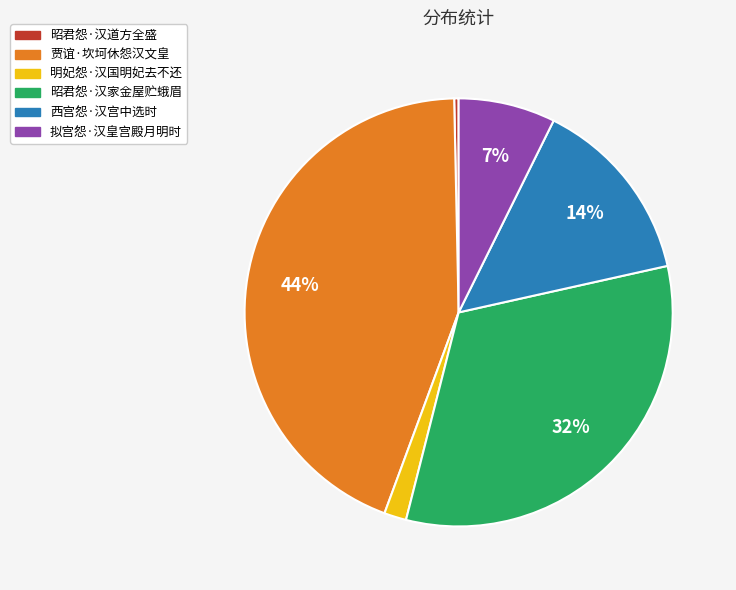

How many segments does this pie chart have?

6